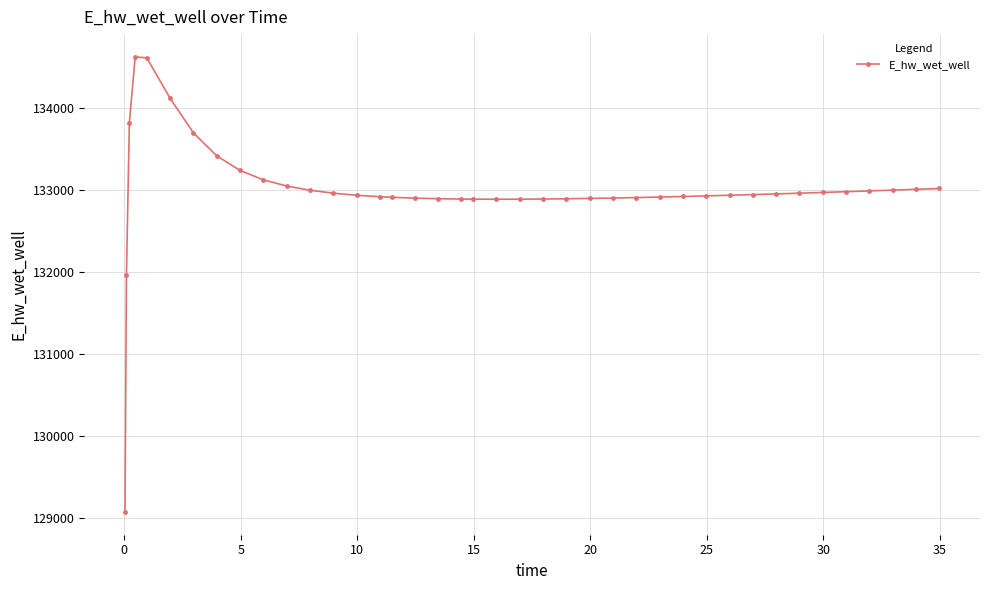

True or false: the data has more than 0 interior local peaks.

True